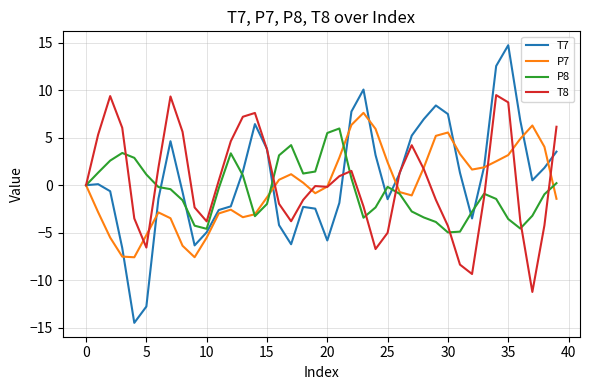

Rank the series by their average value, from highest to lowest.

T7, T8, P7, P8